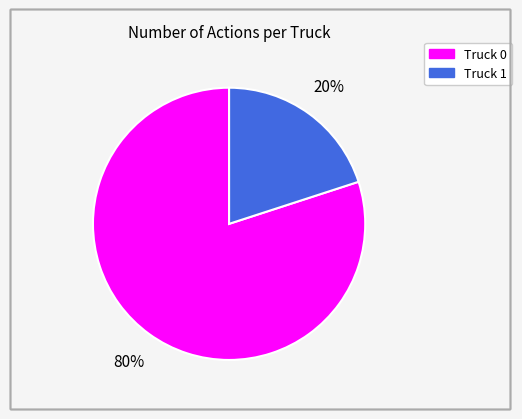

Which slice is the largest?

Truck 0